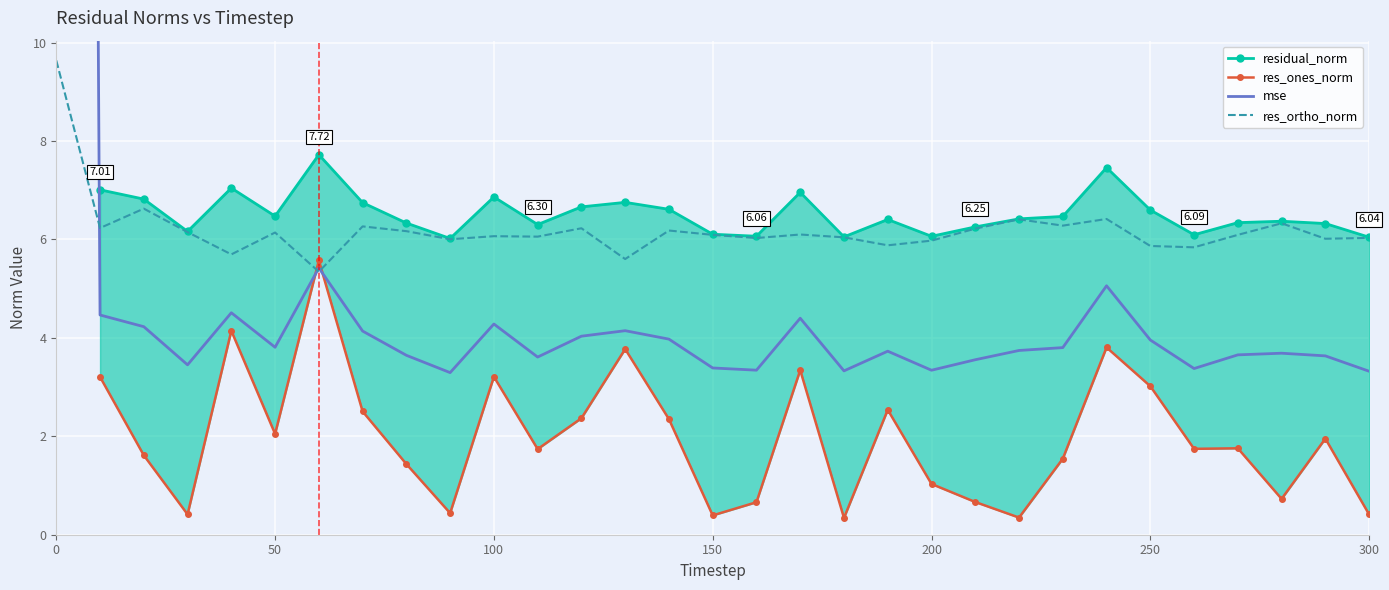

At how many categories does at least one series exceed 102?

1